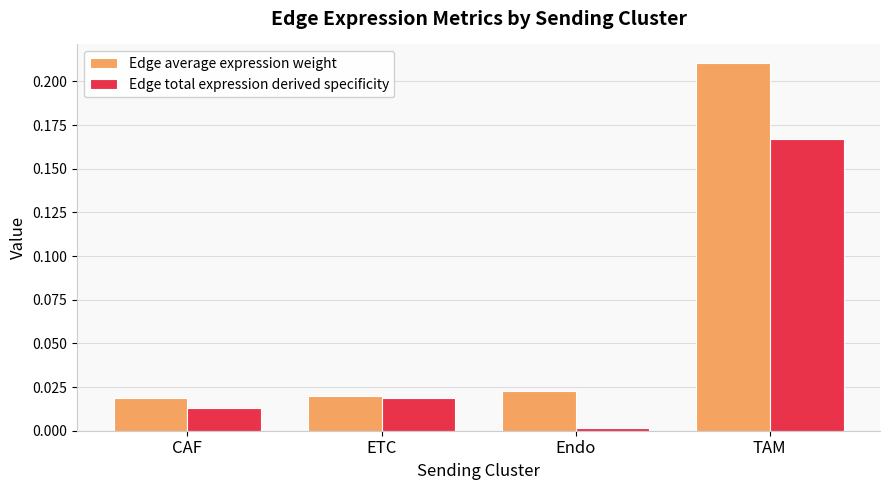

Which series changed the most between Endo and TAM?

Edge average expression weight